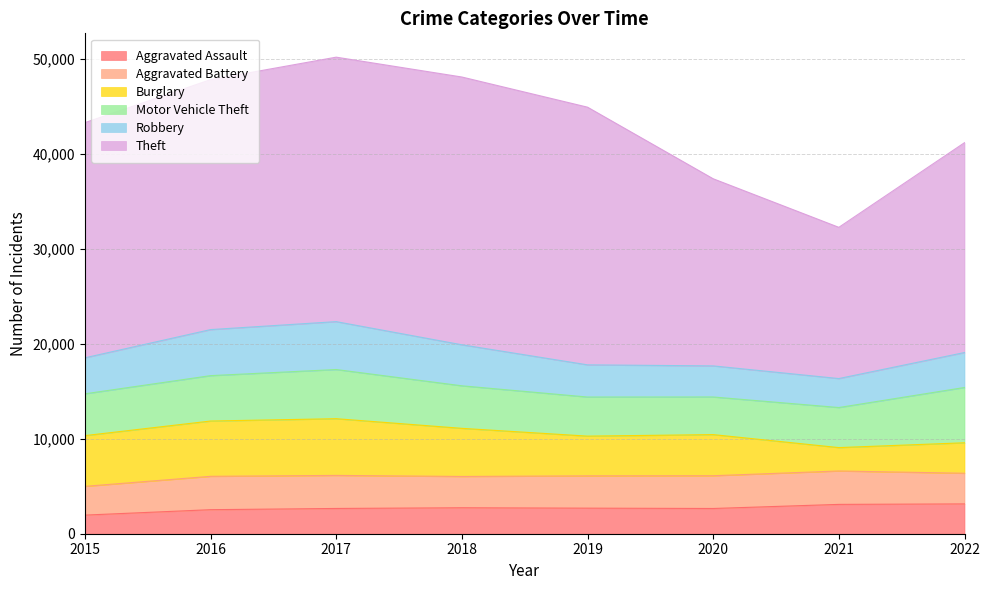

Which series has the largest total across all categories?

Theft